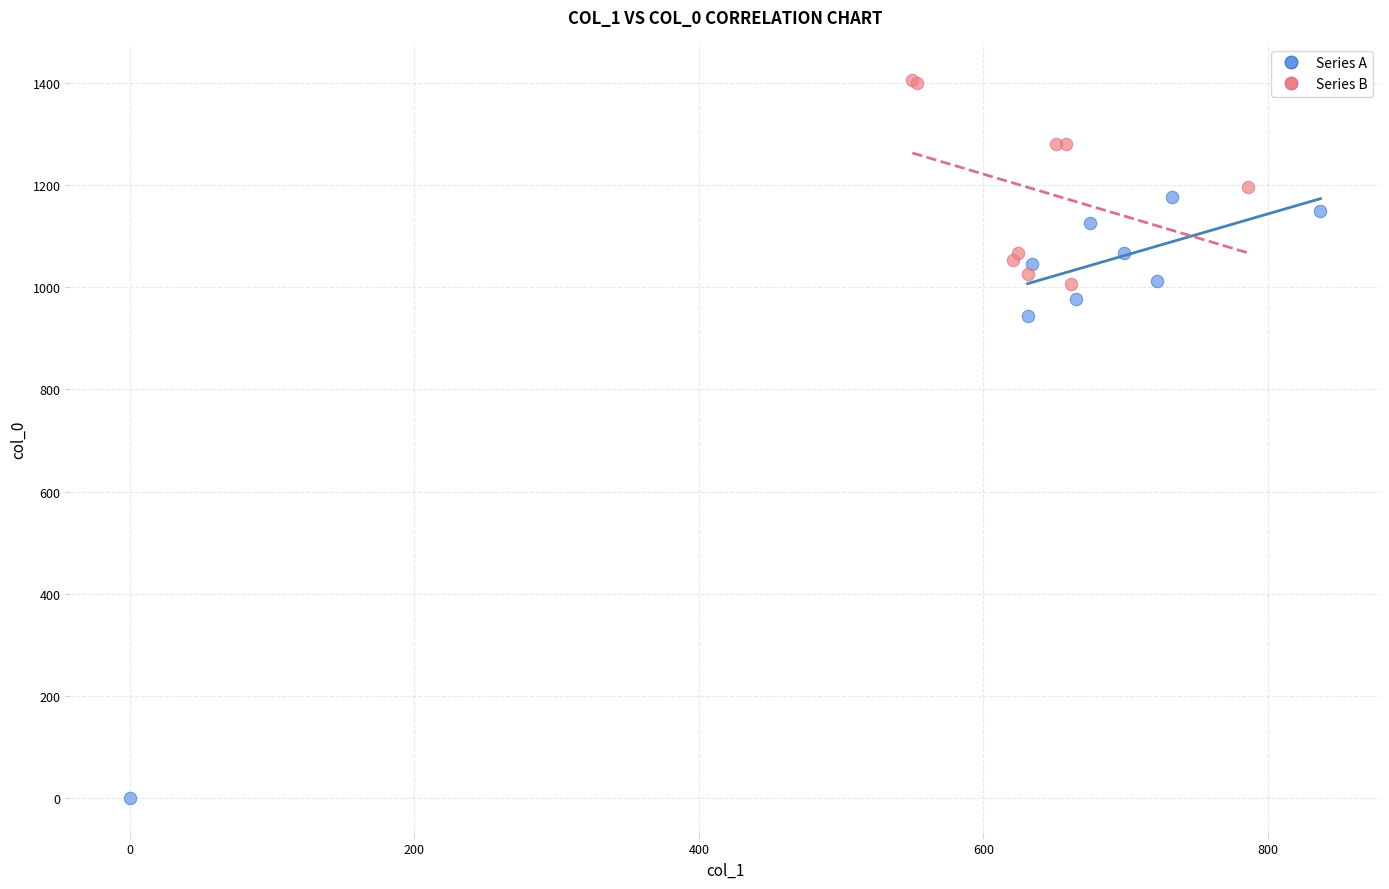

Which series reaches the maximum Y coordinate?

Series B